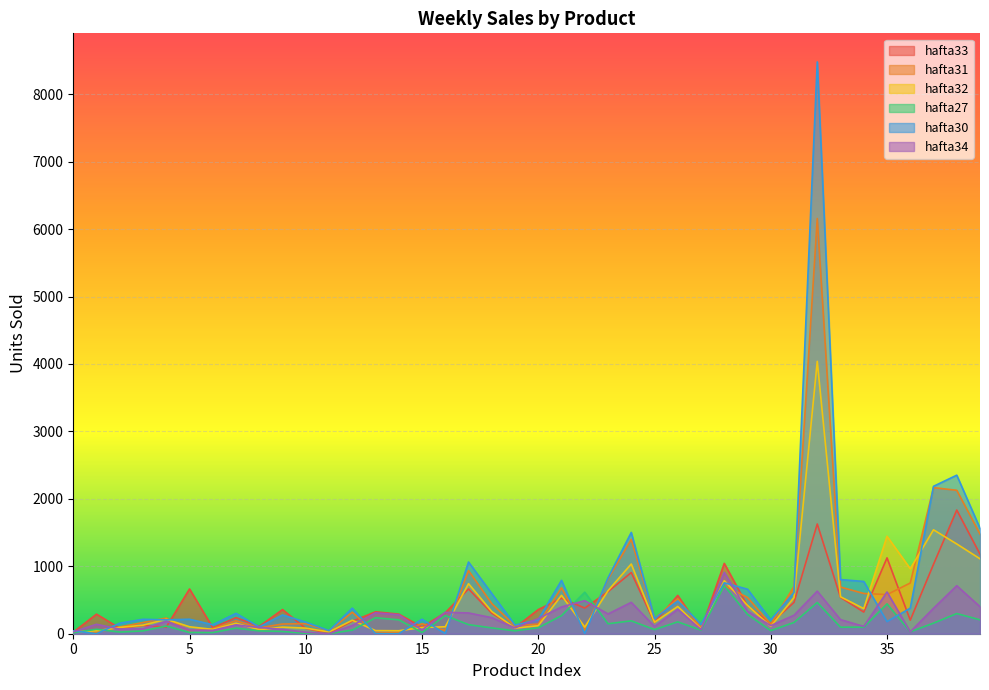

What value does the hafta34 series have at 15, to the nearest 50?

50